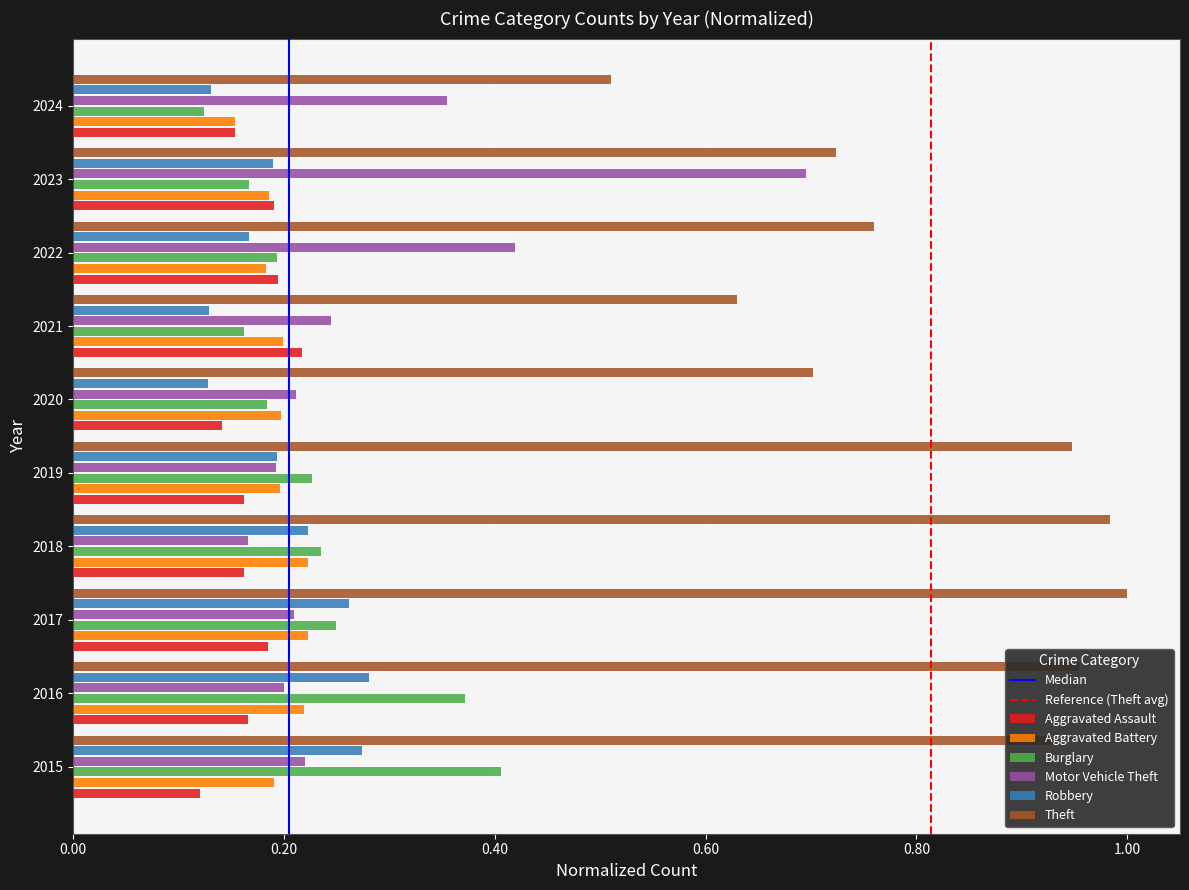

What is the total value across all series at 2024?

1.4